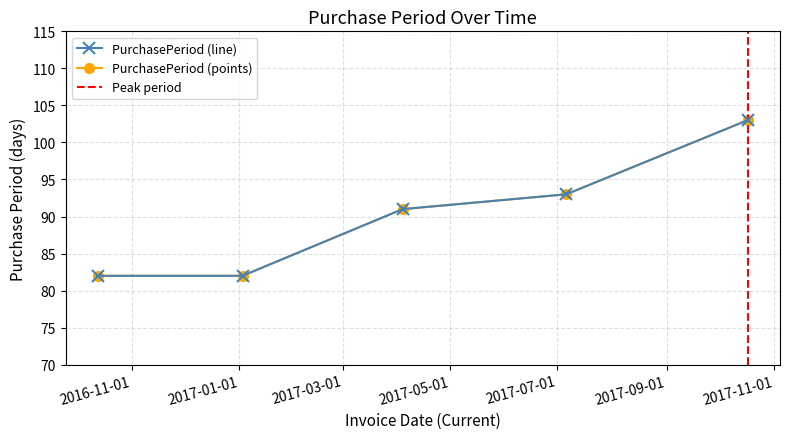

At which label does the data first exceed 91?

2017-07-06